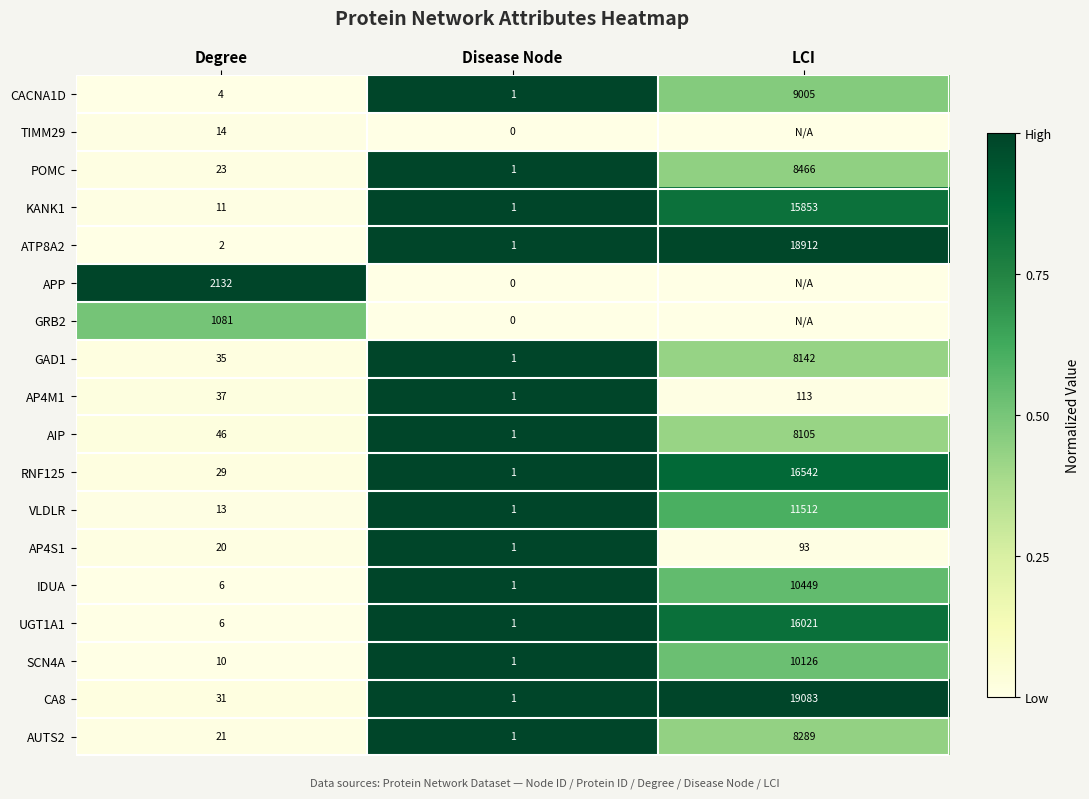

What is the total value across all series at Degree?

3521